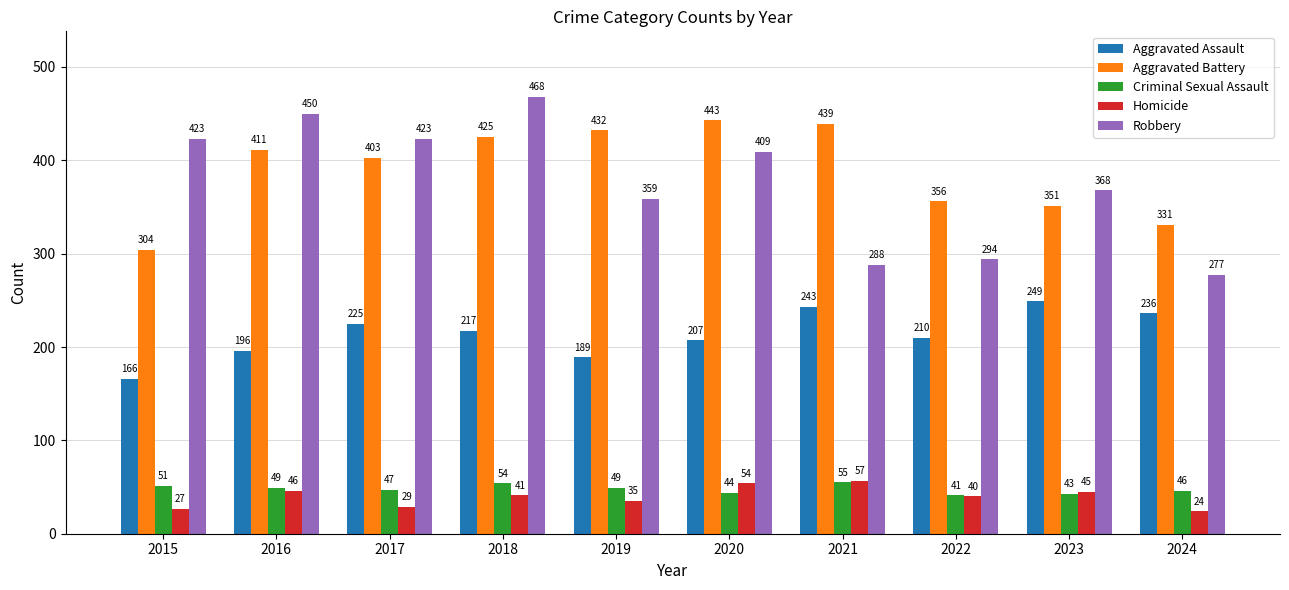

Which label corresponds to the largest value in the chart?

2018